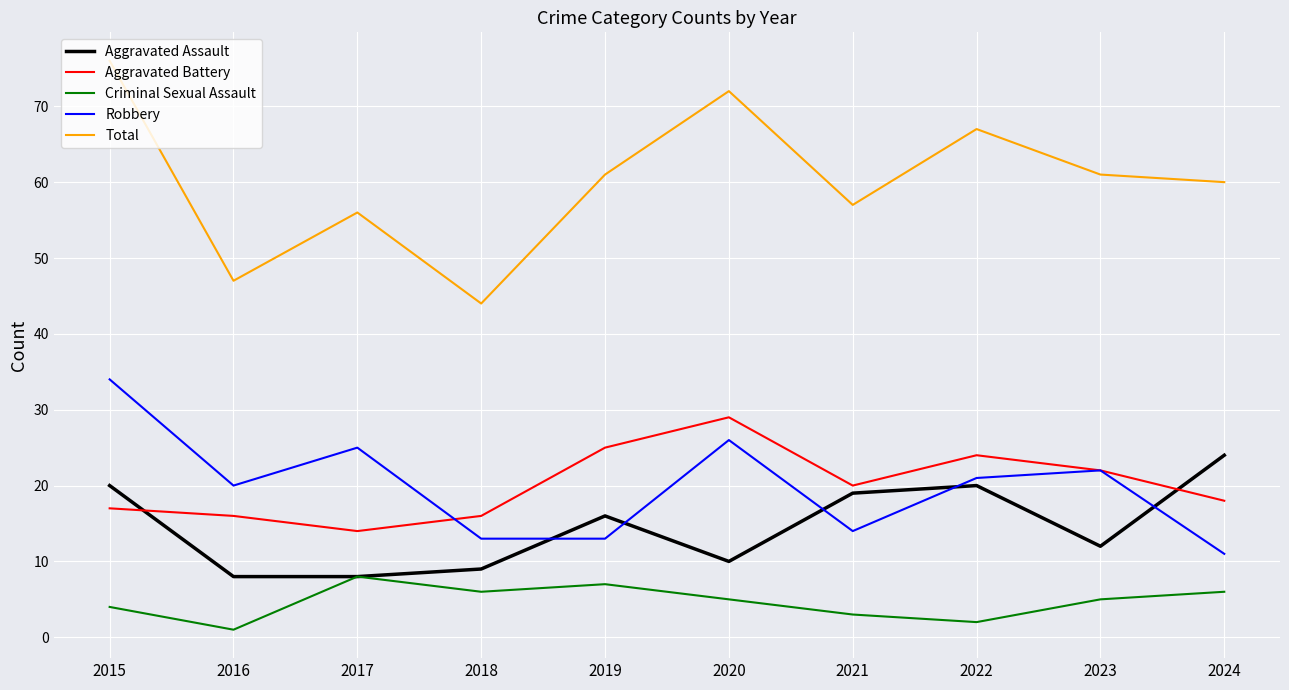

Is it true that Aggravated Battery equals 25 at 2019?

True